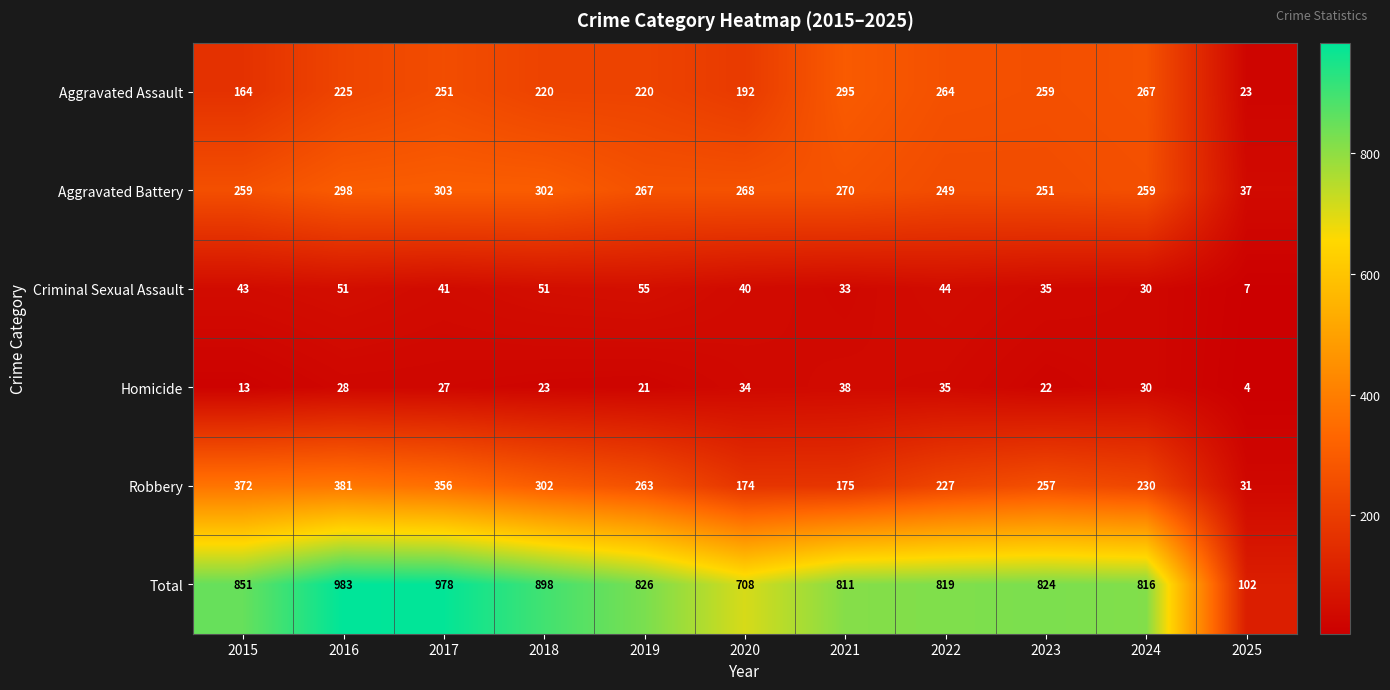

What is the smallest value displayed?

4